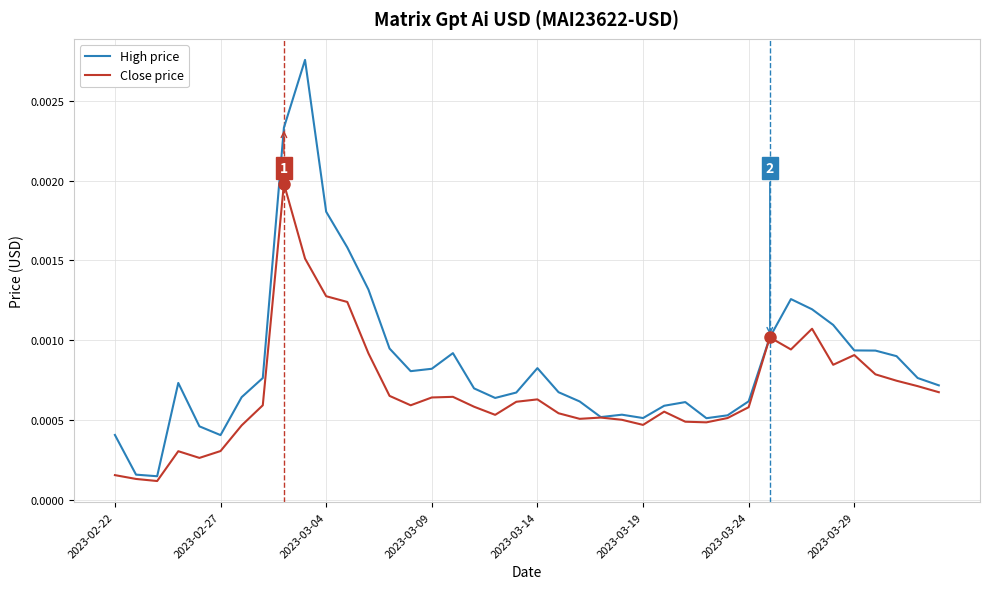

Which series has the largest total across all categories?

High price